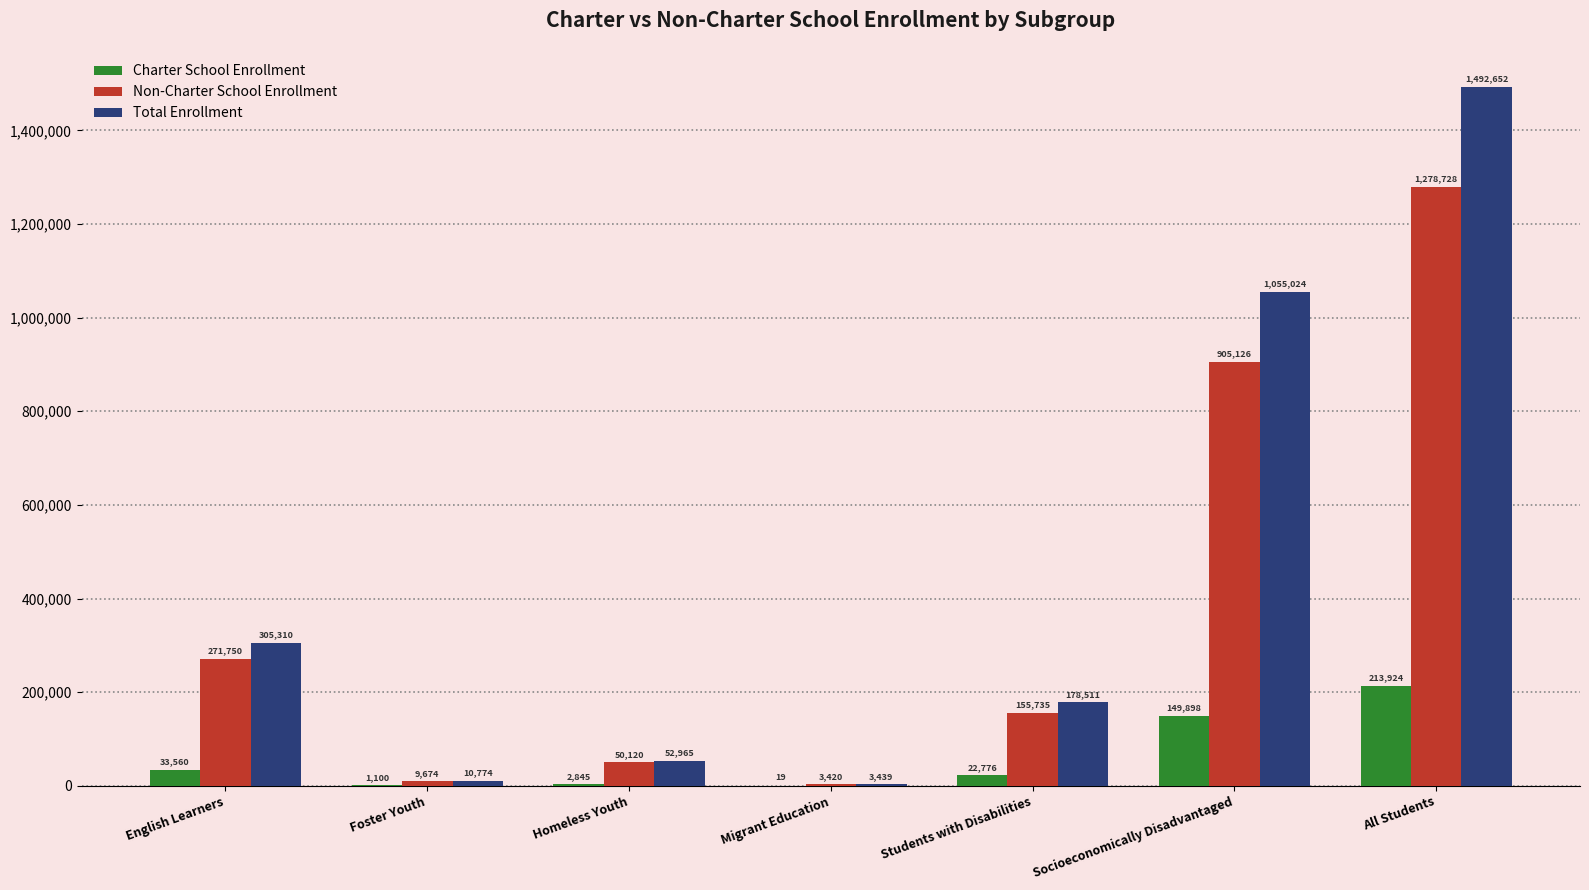

Reading left to right, what are all the values shown in this chart?

Charter School Enrollment: 33560	1100	2845	19	22776	149898	213924
Non-Charter School Enrollment: 271750	9674	50120	3420	155735	905126	1278728
Total Enrollment: 305310	10774	52965	3439	178511	1055024	1492652